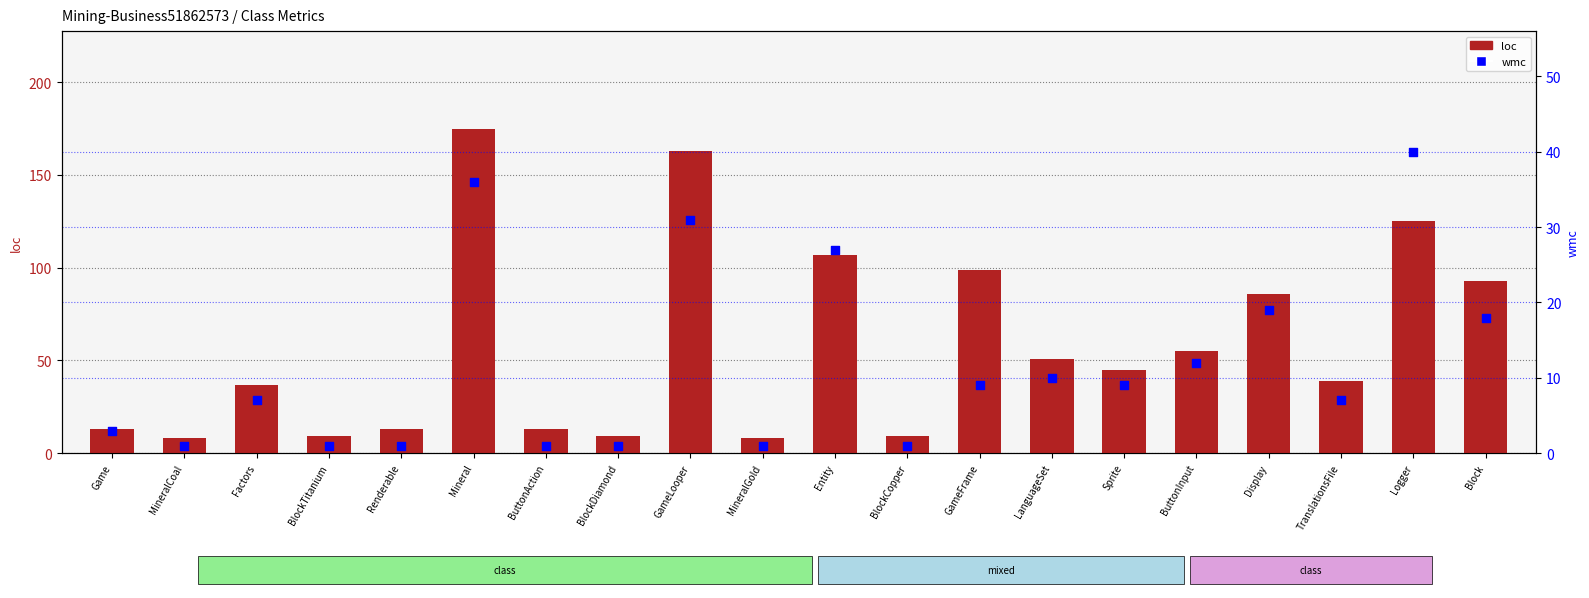

Which series reaches the maximum Y coordinate?

loc